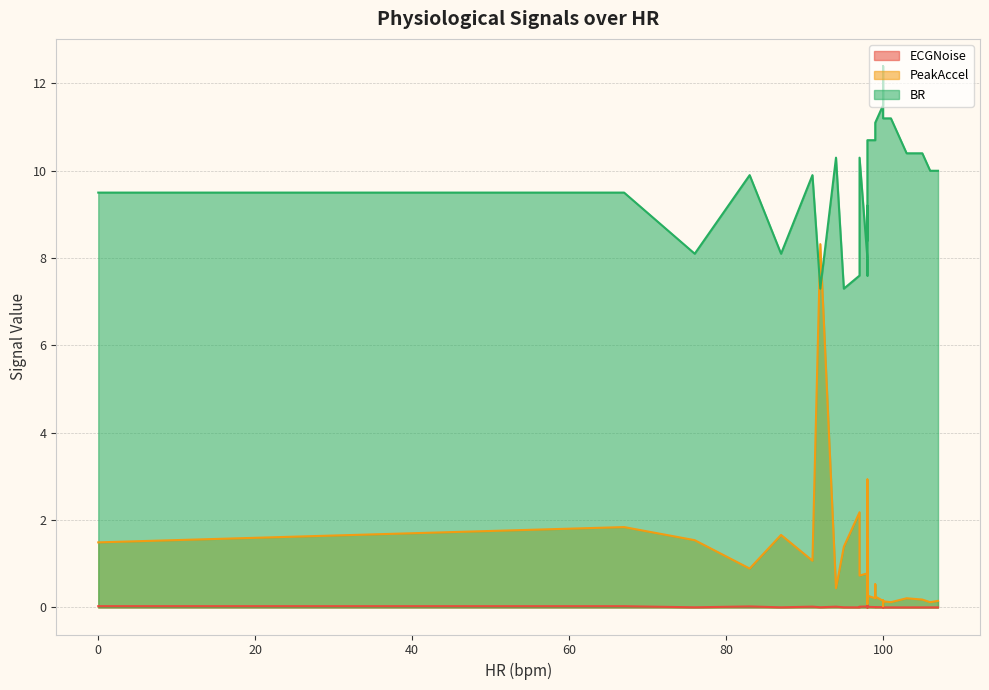

What is the spread (max minus min) of values at 100?

11.5